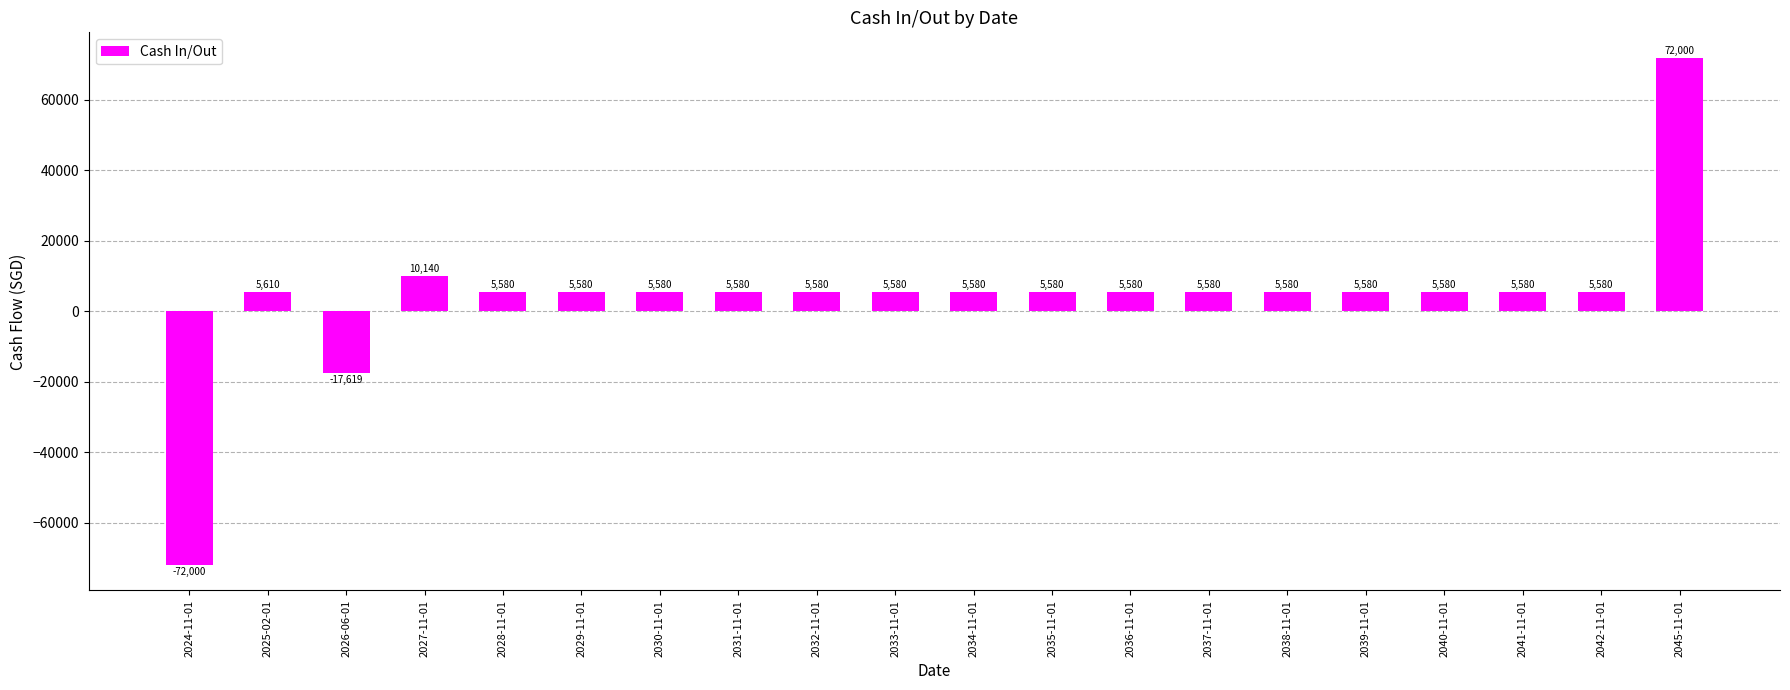

How many values are above zero?

18